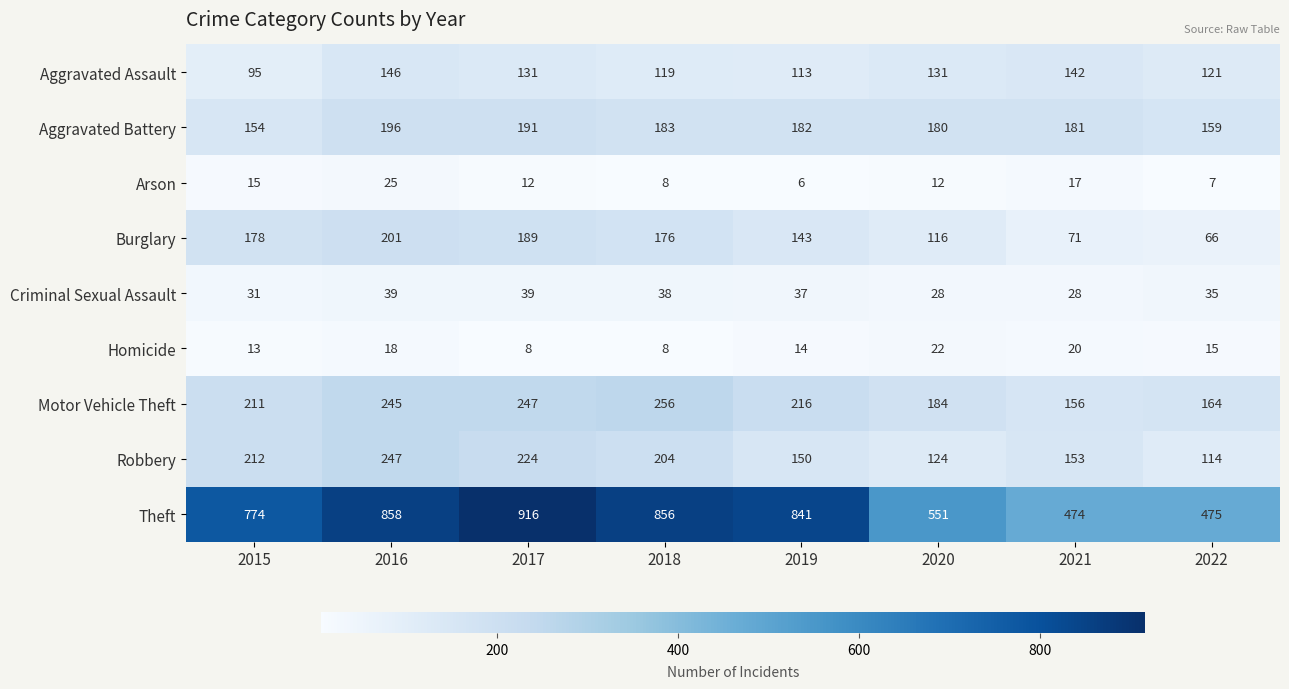

What is the smallest value displayed?

6